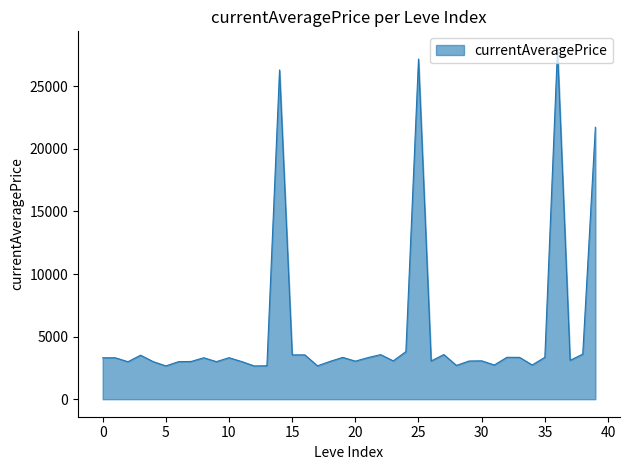

What is the minimum value shown in the chart?

2658